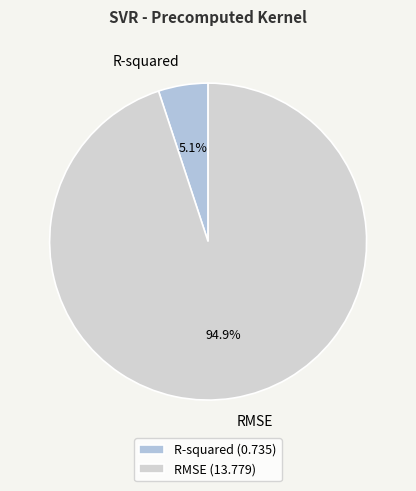

Is the sum of R-squared and RMSE greater than half?

Yes